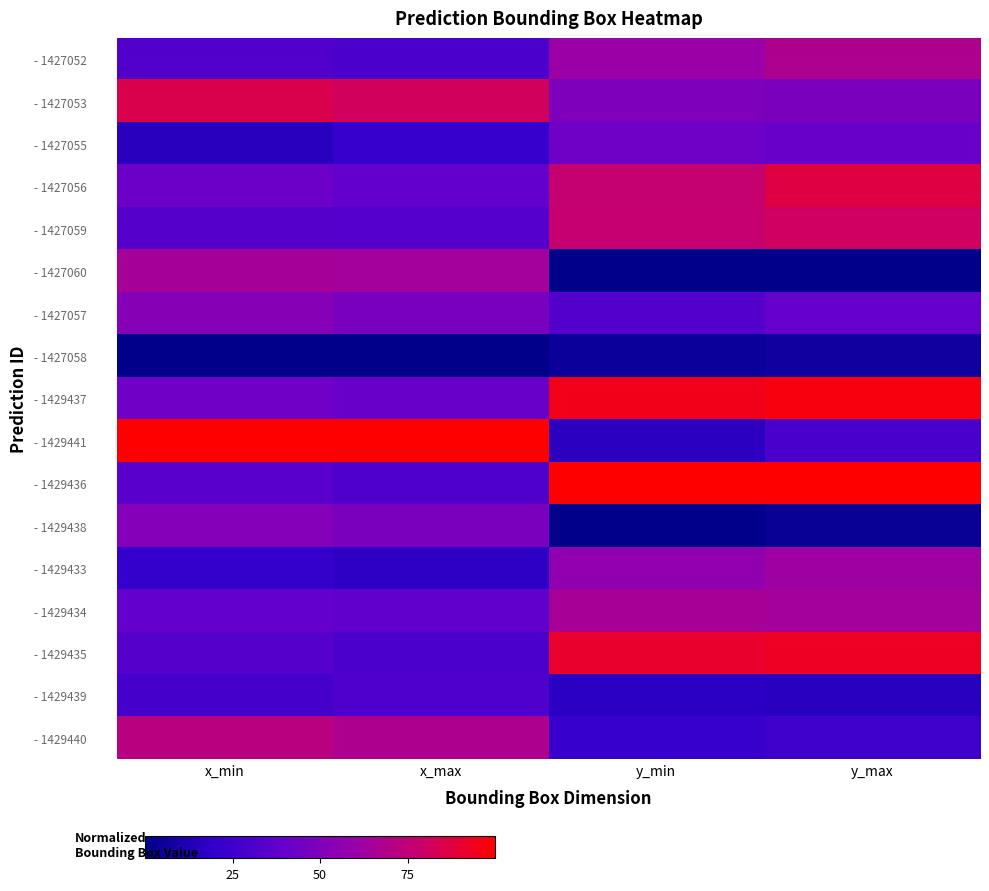

What is the total value across all series at y_min?

810.7